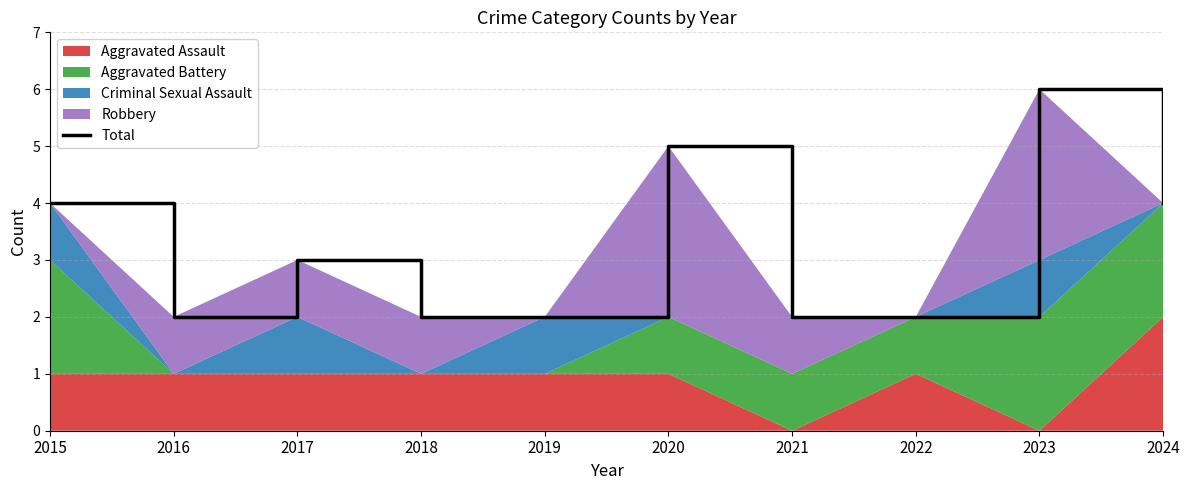

At which label does the data first exceed 3?

2015